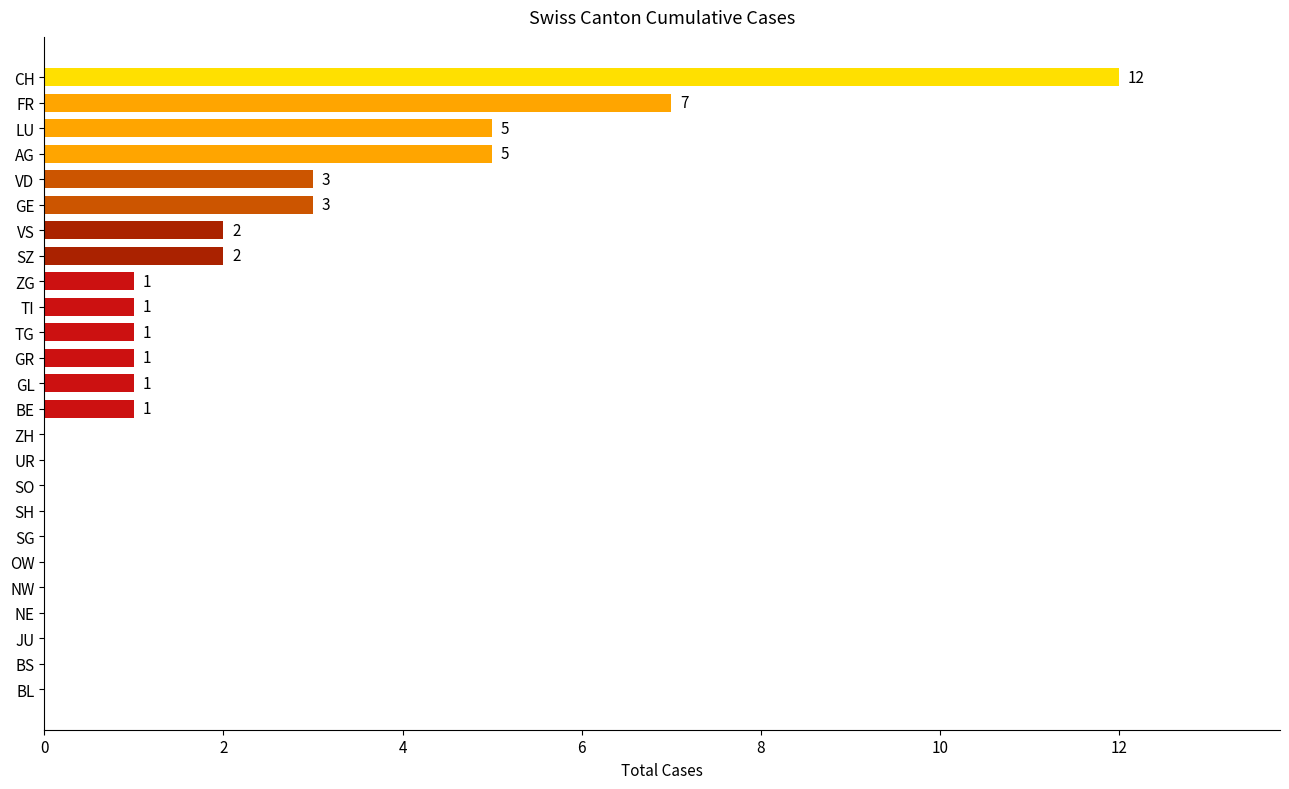

How many values are above zero?

14